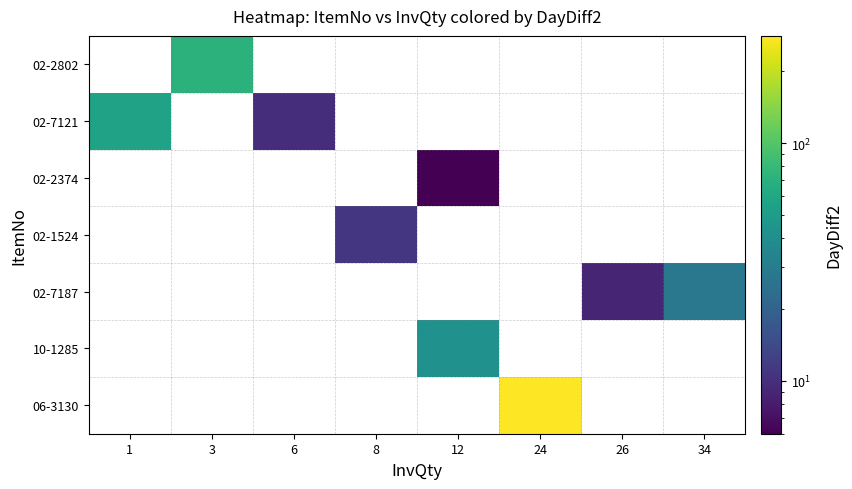

Between 6 and 26, which is larger?

26